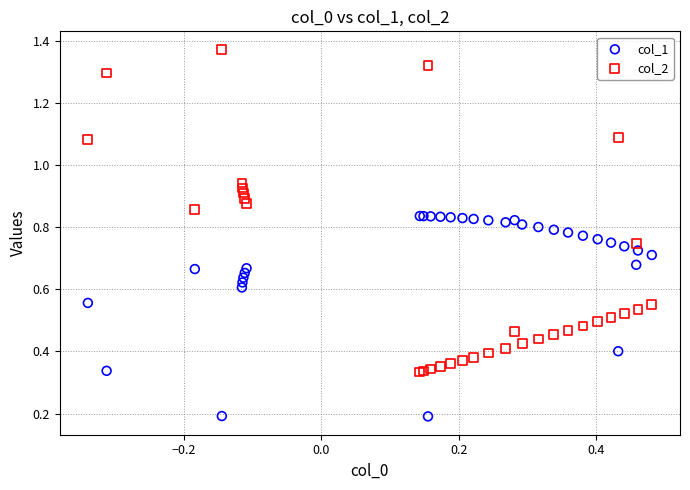

Which series reaches the maximum Y coordinate?

col_2